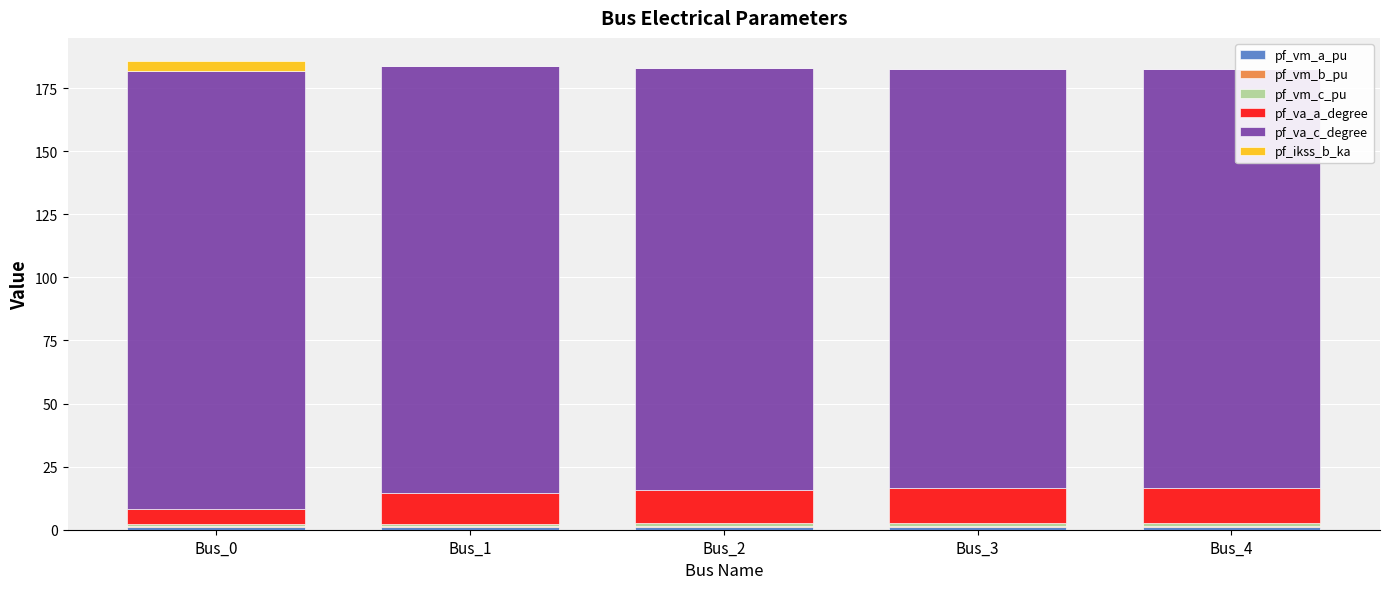

Are the bars horizontal?

No